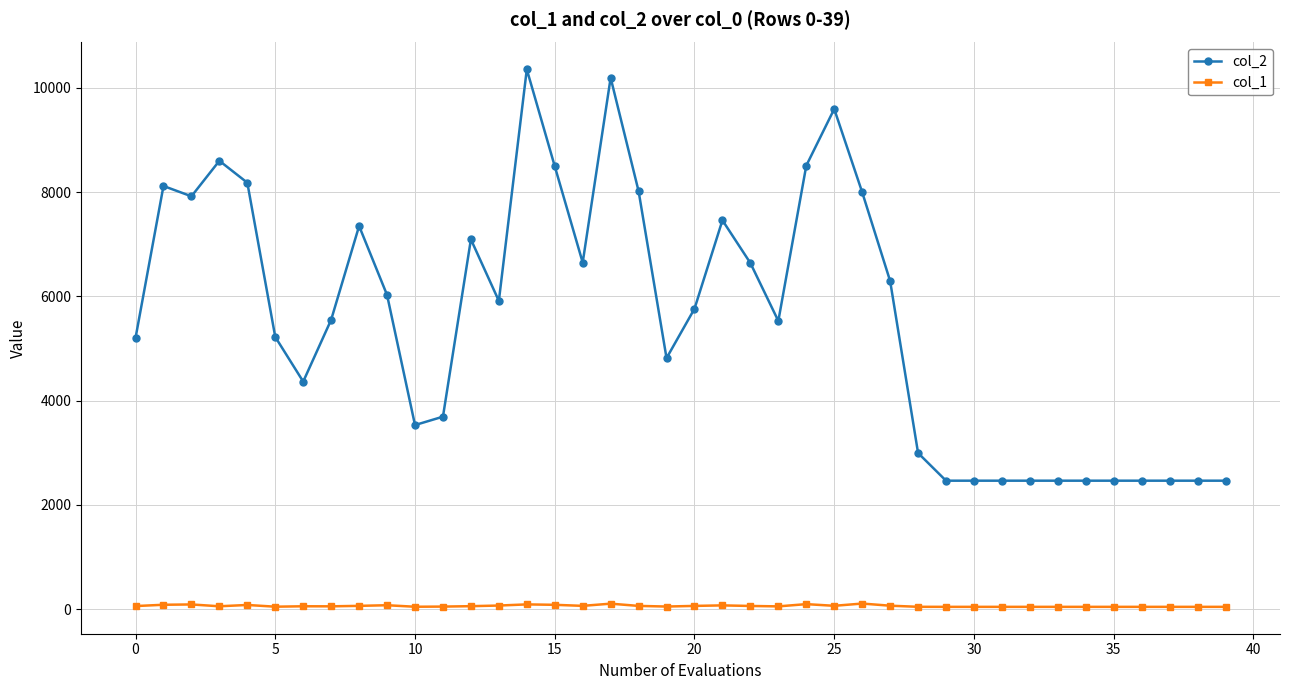

True or false: col_1 and col_2 cross at least once.

False